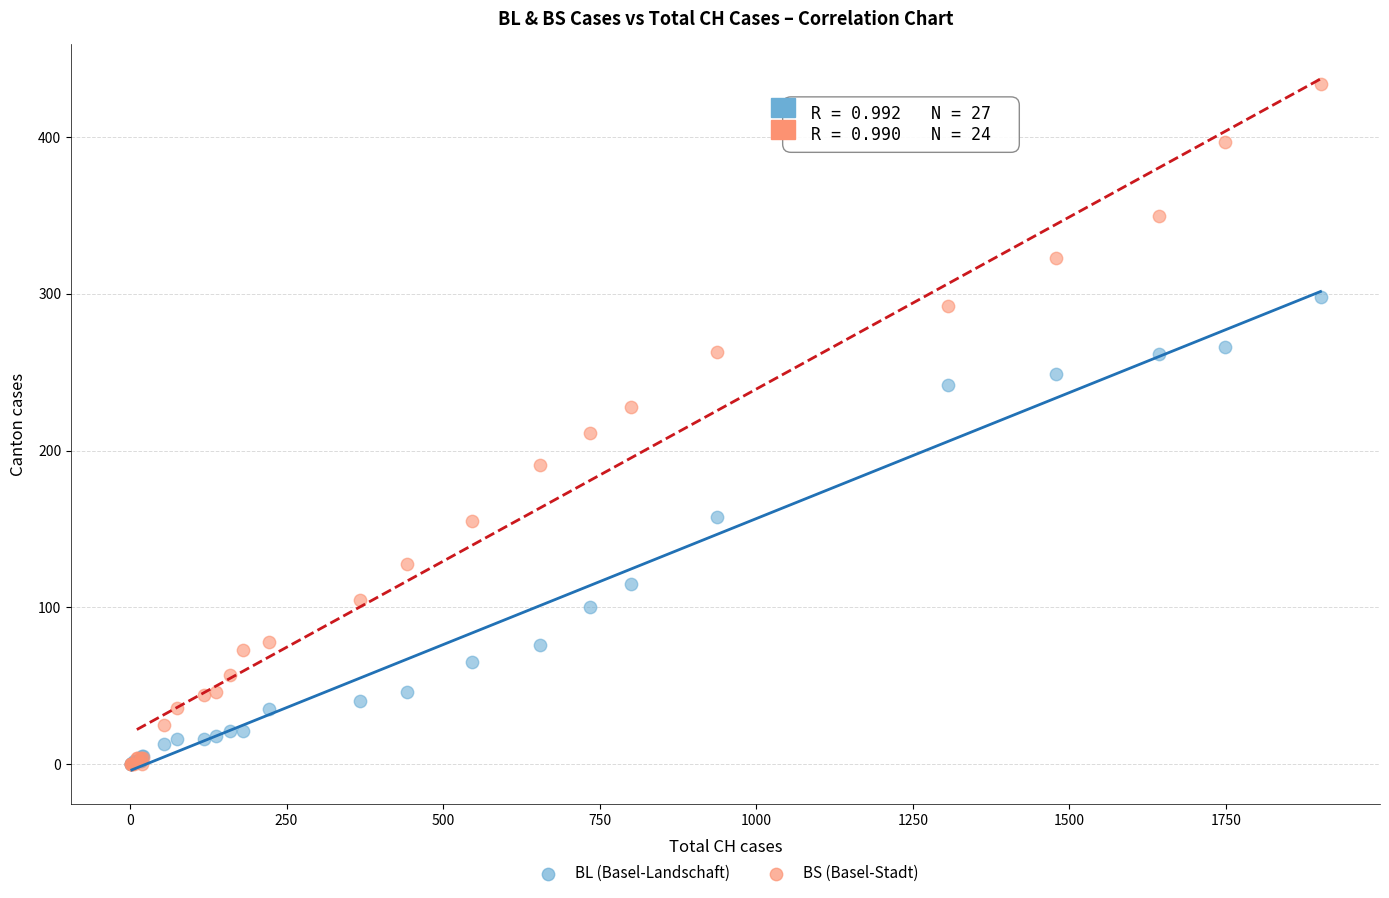

In the BS (Basel-Stadt) series, what Y value is closest to 217?

211